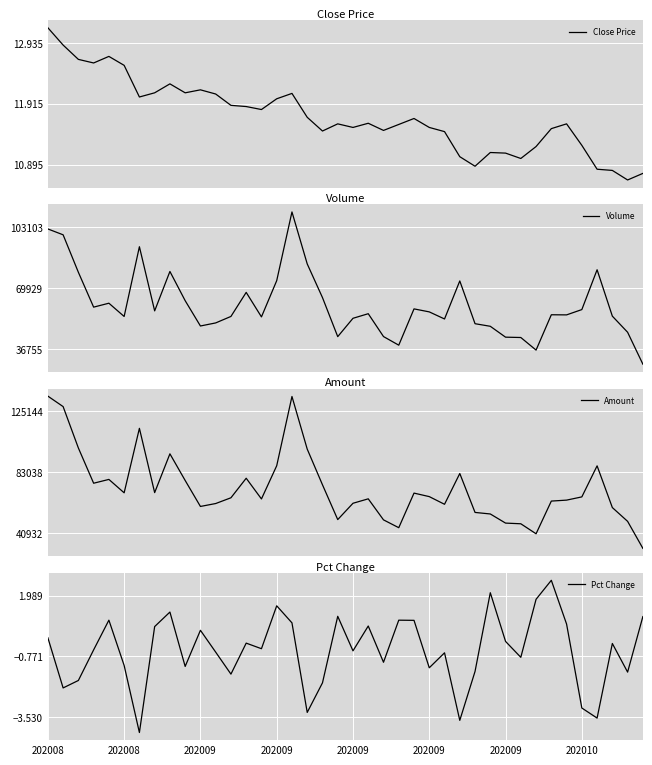

What is the maximum value for Volume?

111396.8